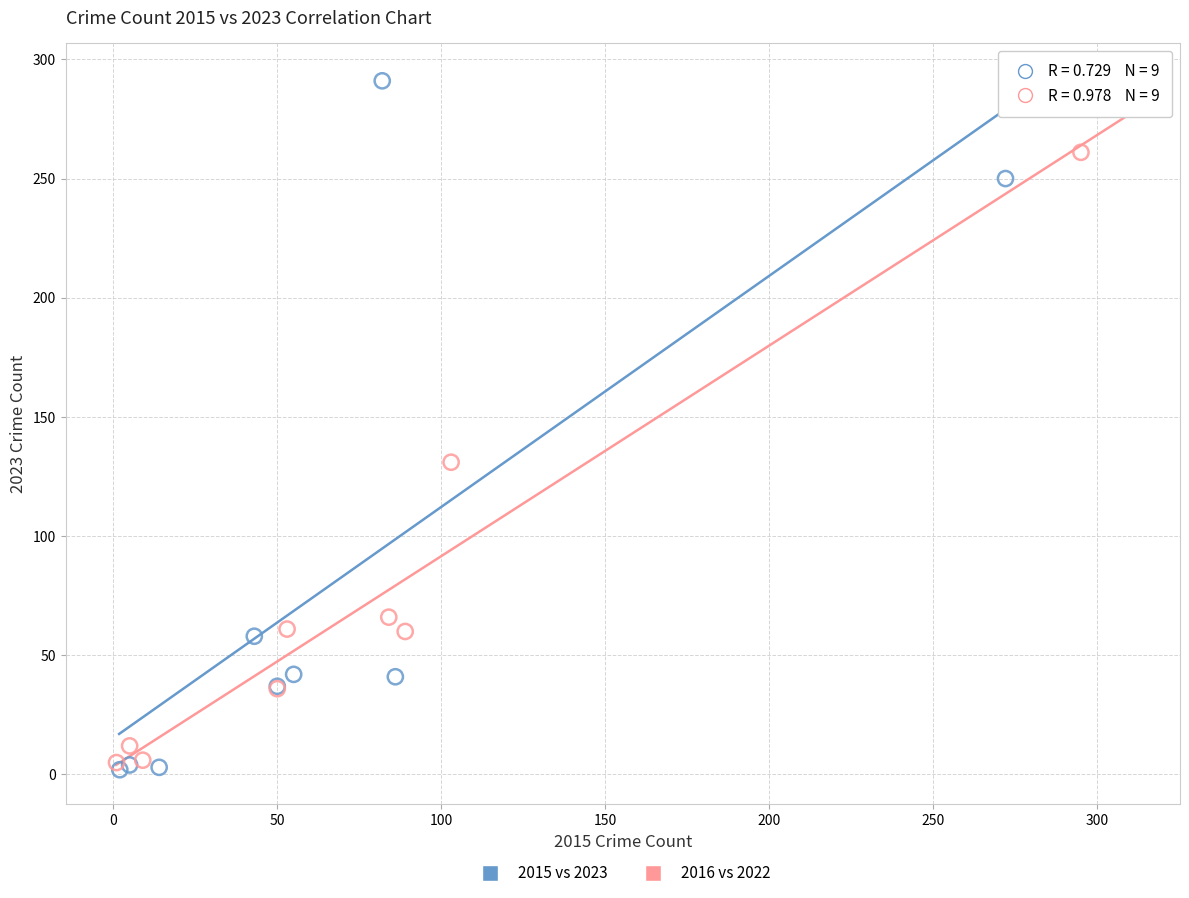

Which series has the widest spread of Y values?

2015 vs 2023